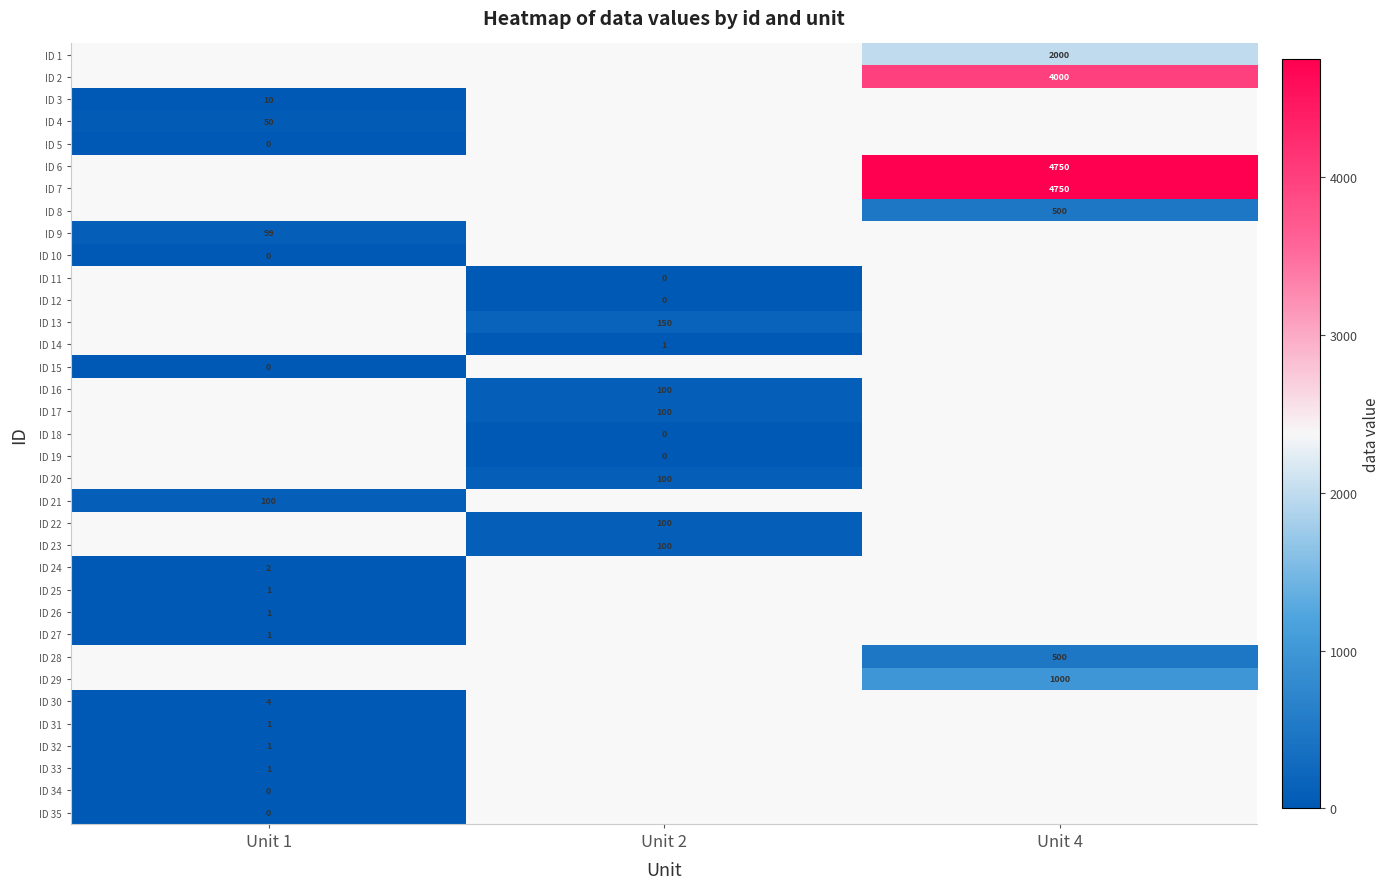

Is it true that ID 8 equals 500.0 at Unit 4?

True